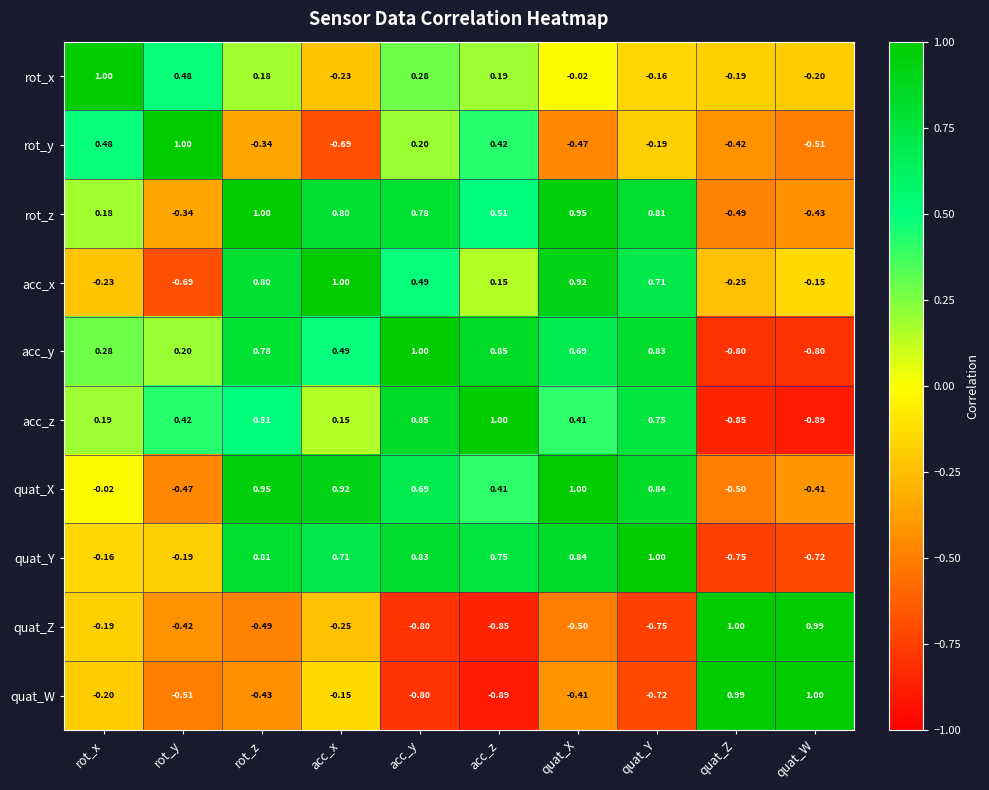

Which category has the highest value in the rot_x series?

rot_x